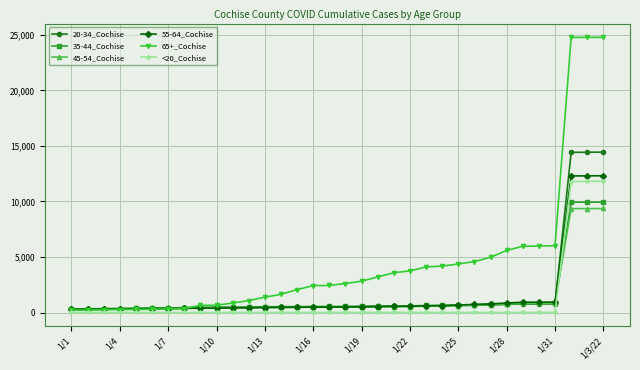

Which series has the widest spread of values?

65+_Cochise